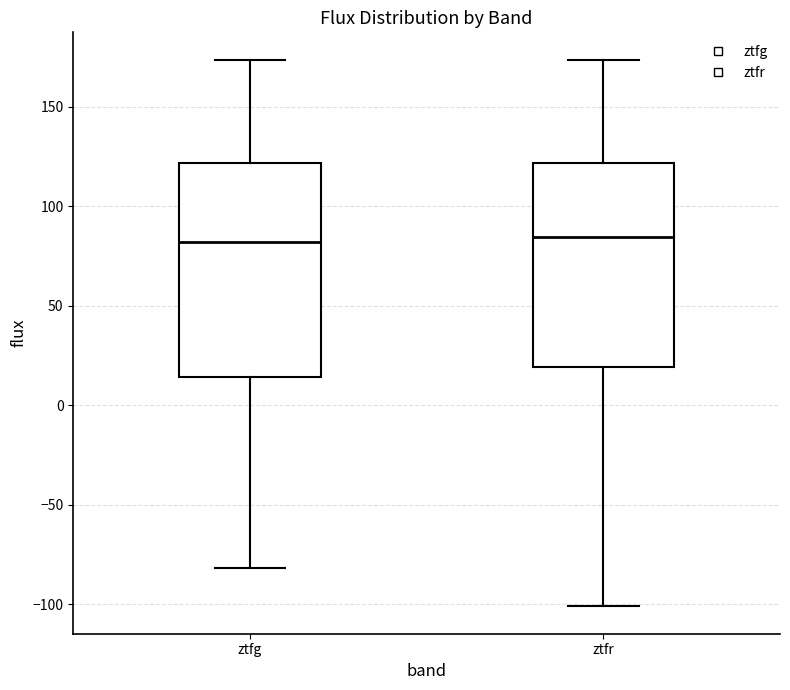

Reading left to right, transcribe this box plot: for each box, give where its median line is, the range the box spans, and where its two whiskers end, as read against the y-axis. The values are not printed on the chart, so give them approximately, as read against the axis.

ztfg: median 80, box 15 to 120, whiskers -80 to 175
ztfr: median 85, box 20 to 120, whiskers -100 to 175